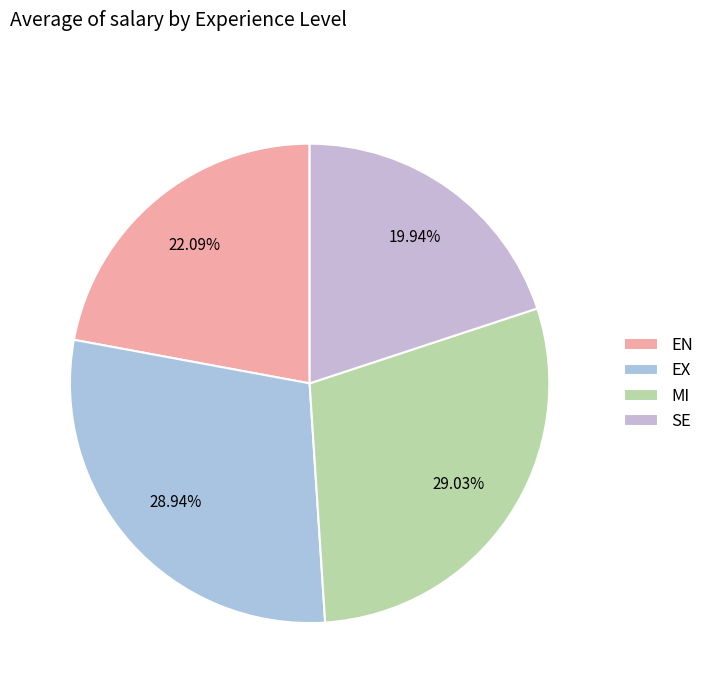

What is the change in value from EN to SE?

-18334.3